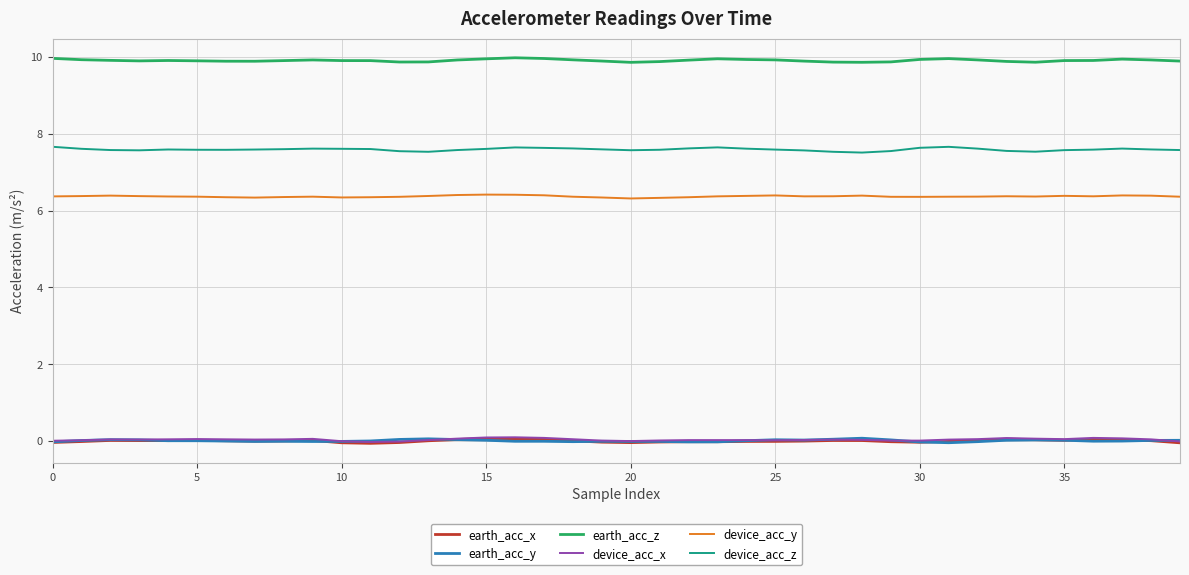

True or false: earth_acc_y and device_acc_y intersect in this chart.

False